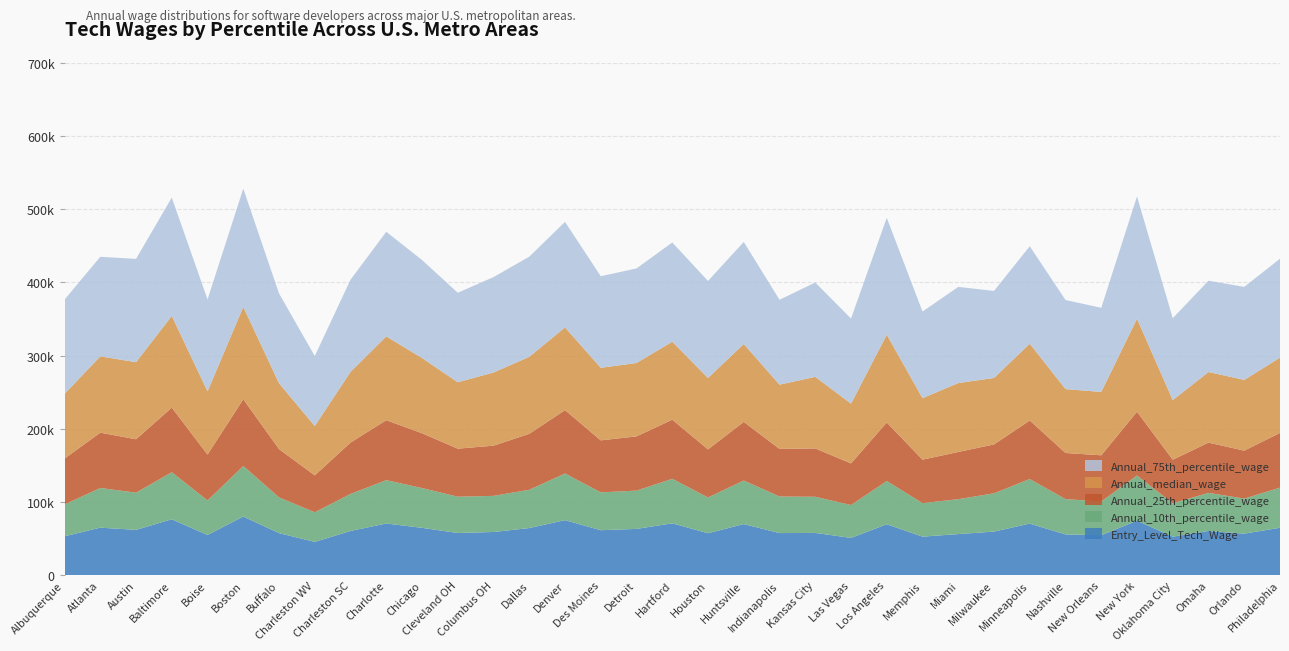

Reading left to right, list all the values displayed in this chart.

Entry_Level_Tech_Wage: 53065	64890	61875	76300	54905	80095	57395	45425	60380	70565	64625	57600	58965	64360	75145	61380	63195	70795	57265	69785	57480	57705	50880	69520	52600	56090	59530	70425	55635	54575	74430	52570	60345	56700	64780
Annual_10th_percentile_wage: 43480	54190	50810	64330	47100	69030	48840	40460	50610	59210	54360	49580	49370	52260	63770	51730	52290	60810	48860	59530	49960	49380	44910	59130	45780	47710	52280	60920	48220	46110	61730	45650	52080	47870	54740
Annual_25th_percentile_wage: 62650	75590	72940	88270	62710	91160	65950	50390	70150	81920	74890	65620	68560	76460	86520	71030	74100	80780	65670	80040	65000	66030	56850	79910	59420	64470	66780	79930	63050	63040	87130	59490	68610	65530	74820
Annual_median_wage: 88460	104250	105320	125280	86440	126180	89980	67490	96530	114530	102740	90730	99960	105210	113040	99130	100260	106530	97640	106410	87810	97800	81680	119920	83990	94170	90810	104930	87290	86590	126960	81490	96470	96650	102840
Annual_75th_percentile_wage: 128770	136030	141130	161670	125540	161600	122710	95560	126030	142880	133940	122310	130350	136800	144160	125130	129200	135590	132510	139460	115960	128910	116280	159690	118360	131370	118900	133150	121720	114900	167160	111890	124740	127100	135150